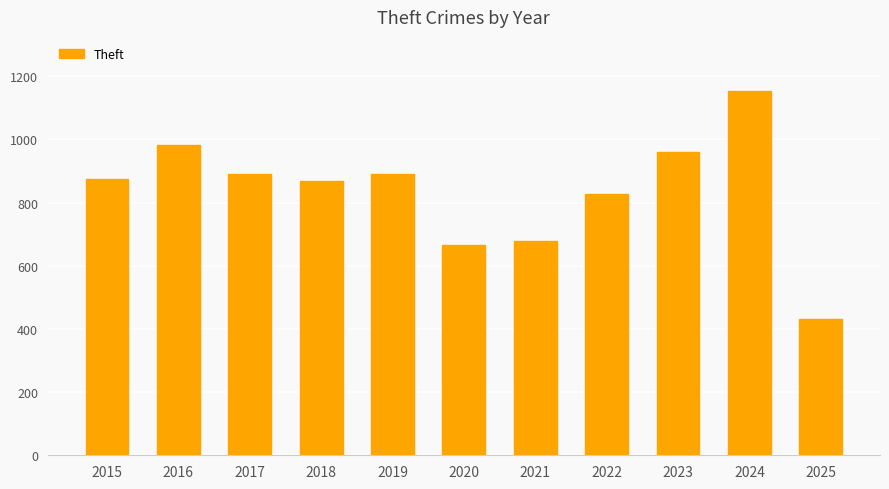

At which label is the value closest to 792?

2022